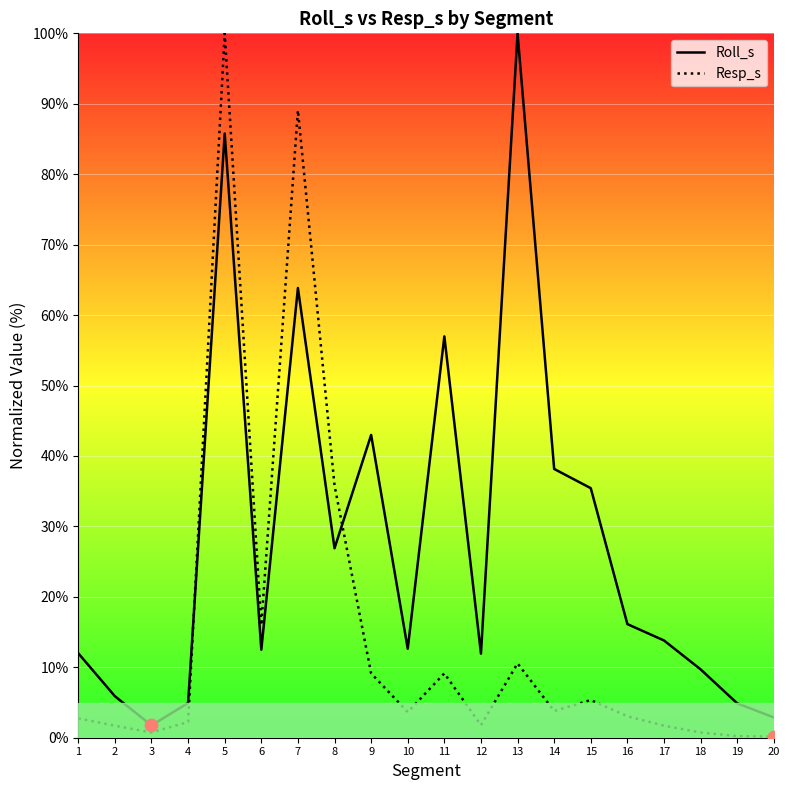

Which series reaches the maximum Y coordinate?

Roll_s